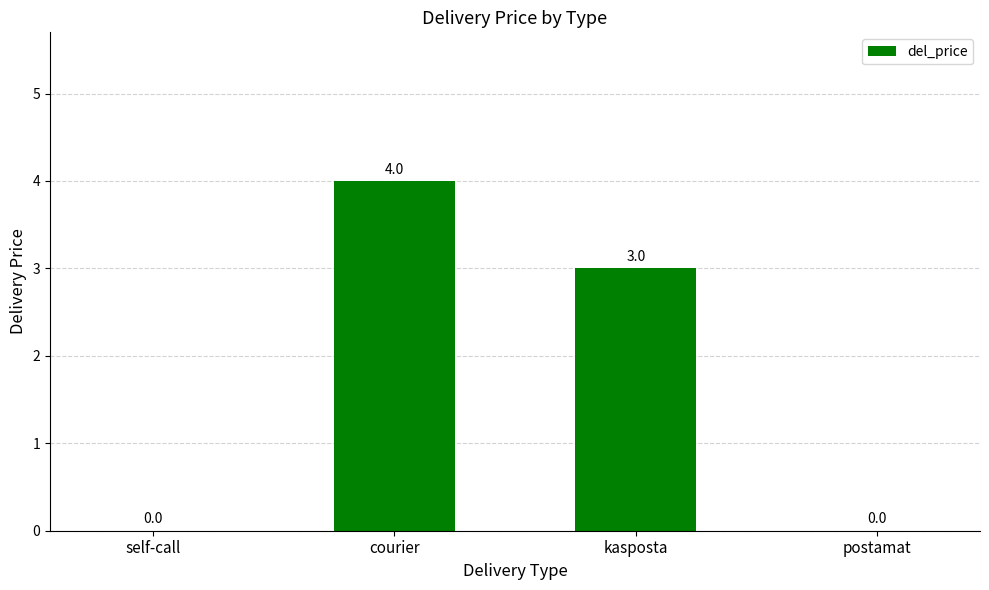

Between self-call and courier, which is larger?

courier